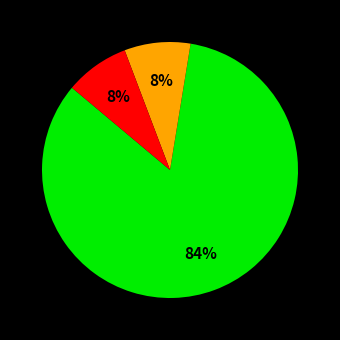

Does any single category account for the majority?

Yes